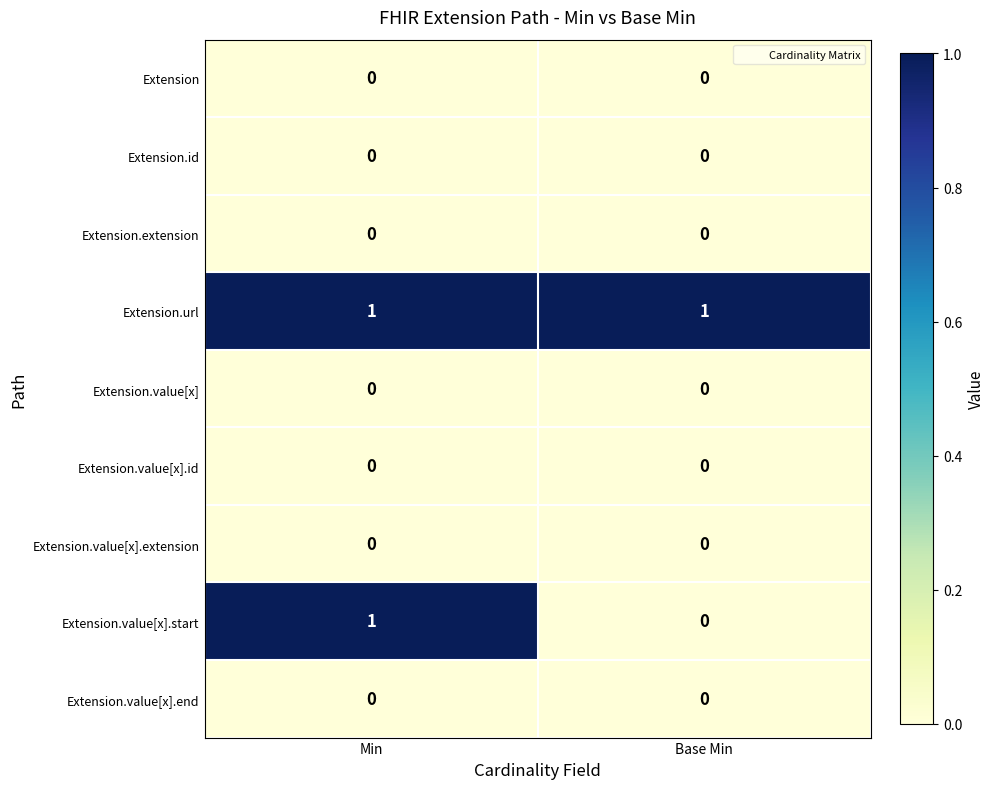

Reading right to left, extract all data points from this chart.

Extension: Base Min=0	Min=0
Extension.id: Base Min=0	Min=0
Extension.extension: Base Min=0	Min=0
Extension.url: Base Min=1	Min=1
Extension.value[x]: Base Min=0	Min=0
Extension.value[x].id: Base Min=0	Min=0
Extension.value[x].extension: Base Min=0	Min=0
Extension.value[x].start: Base Min=0	Min=1
Extension.value[x].end: Base Min=0	Min=0